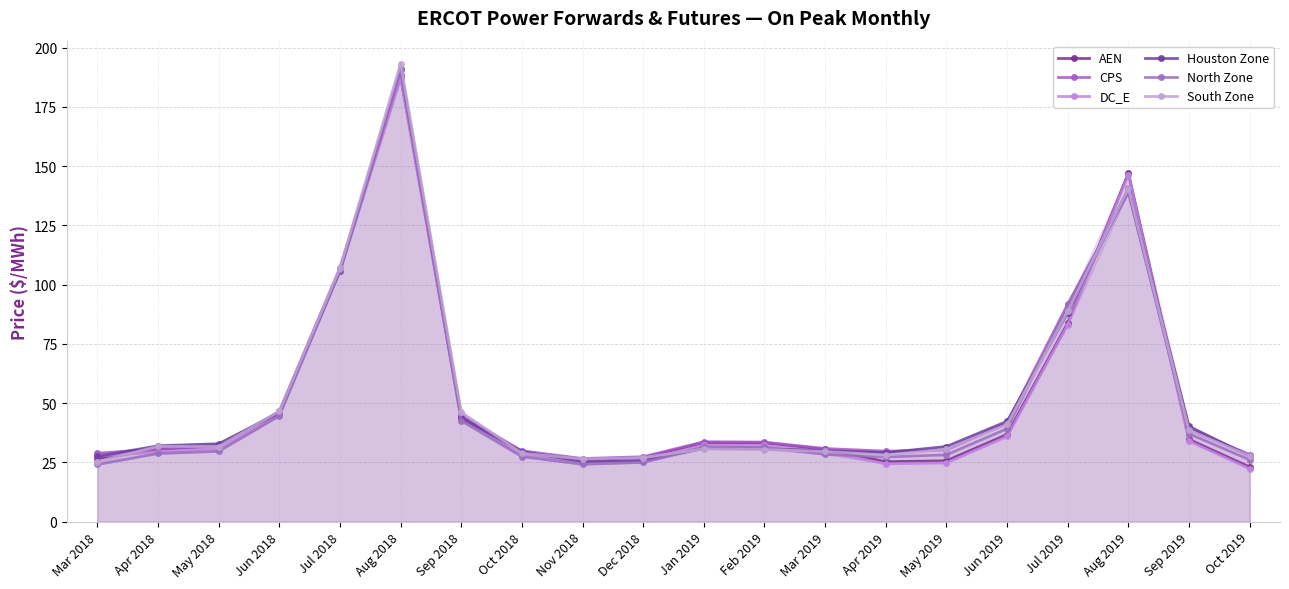

After their last crossing, which series has the higher values: DC_E or North Zone?

North Zone